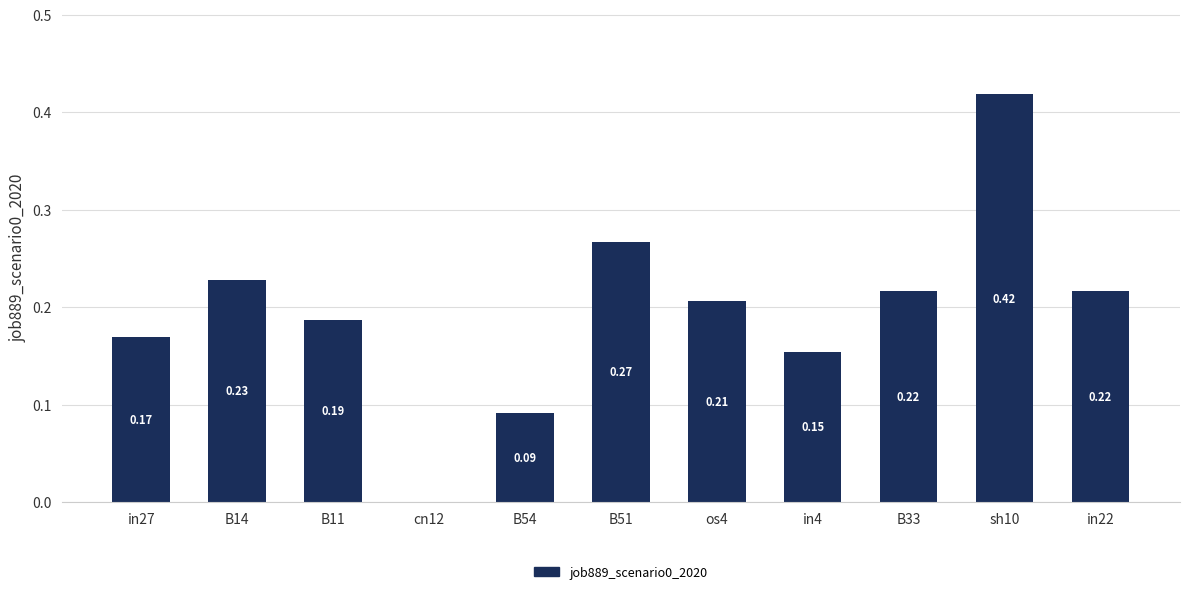

Which has a higher value, sh10 or B51?

sh10